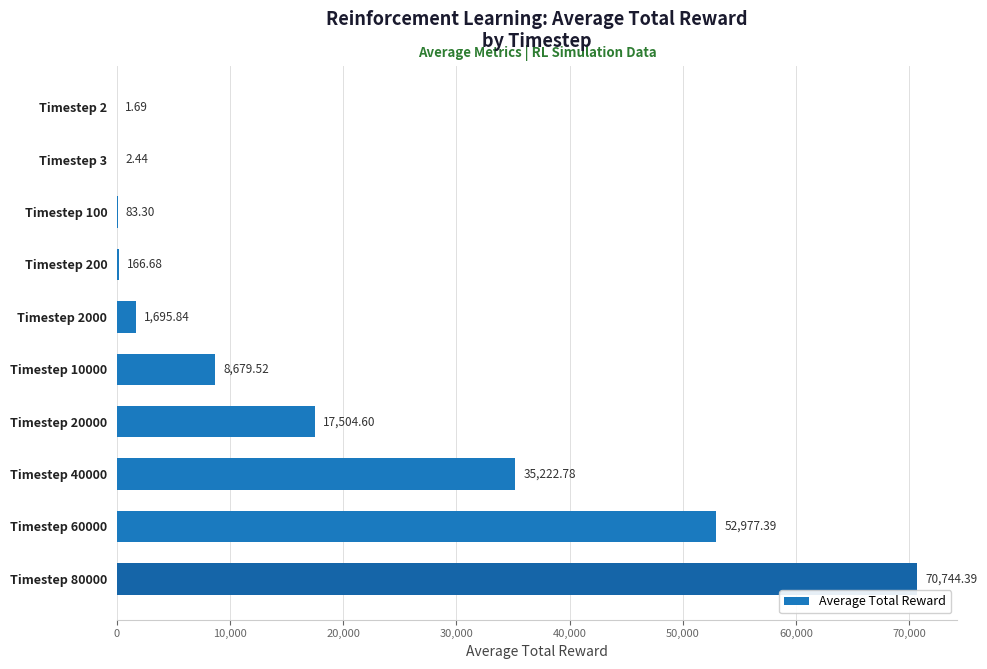

What is the sum of the values at Timestep 3 and Timestep 40000?

35225.2